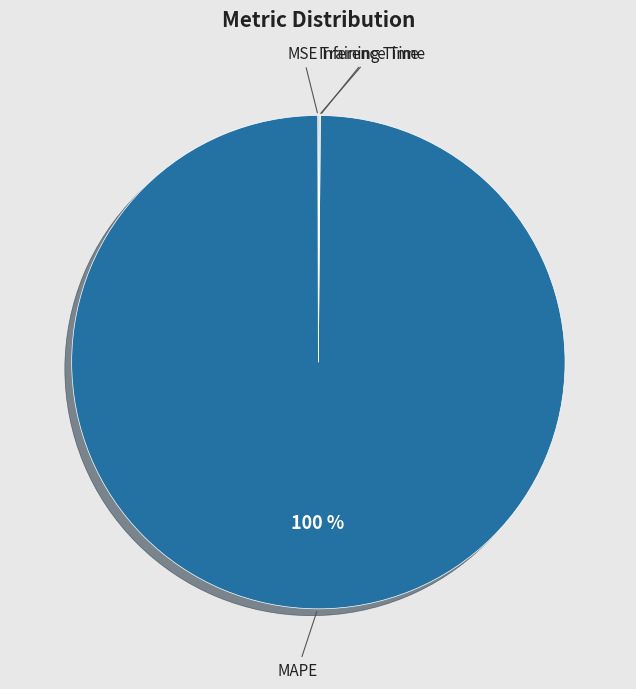

Is there any slice that represents more than half of the pie?

Yes